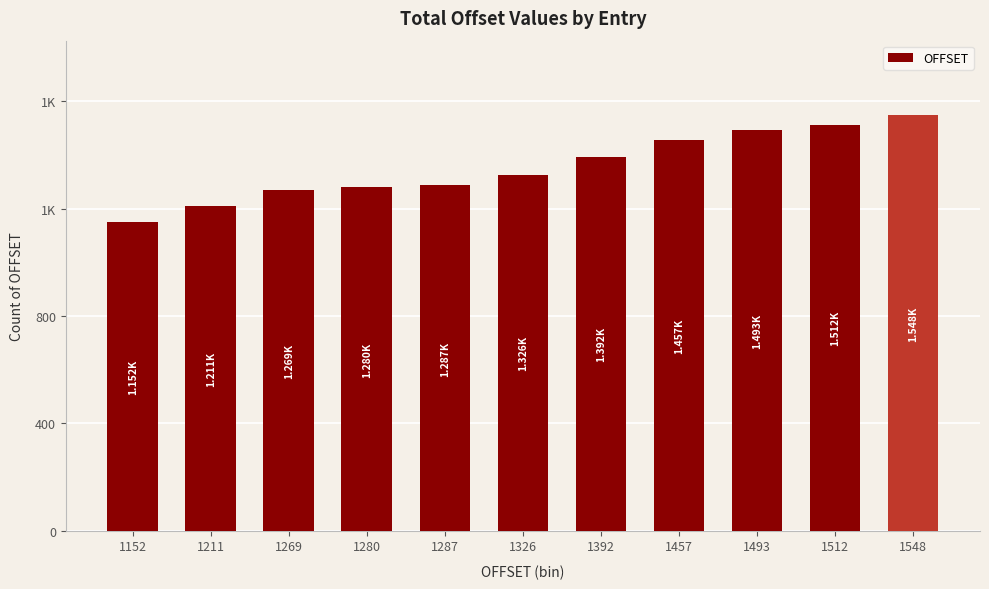

What is the value of the 7th bar from the left?

1392